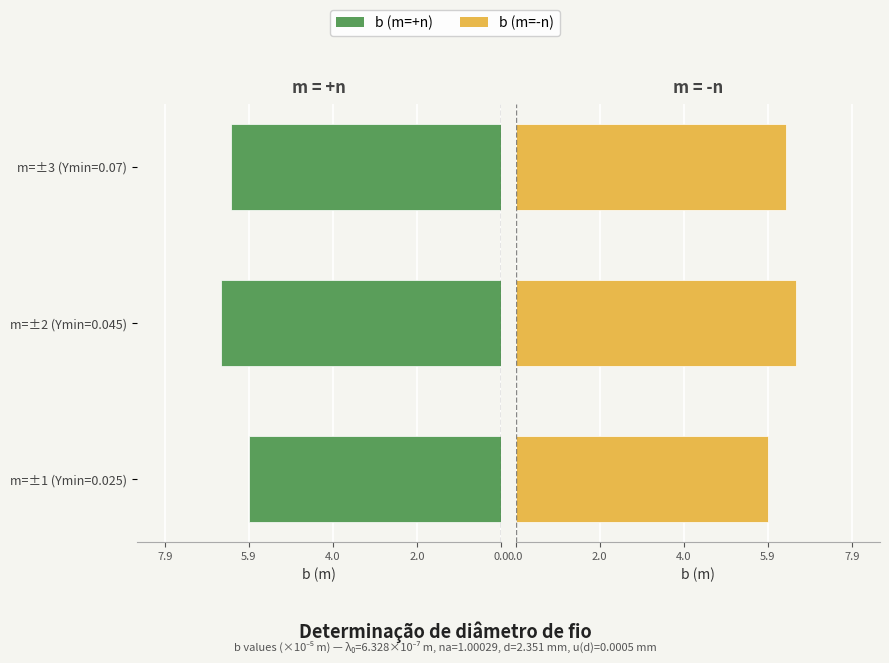

Which has a higher value, m=±3 (Ymin=0.07) or m=±1 (Ymin=0.025)?

m=±3 (Ymin=0.07)